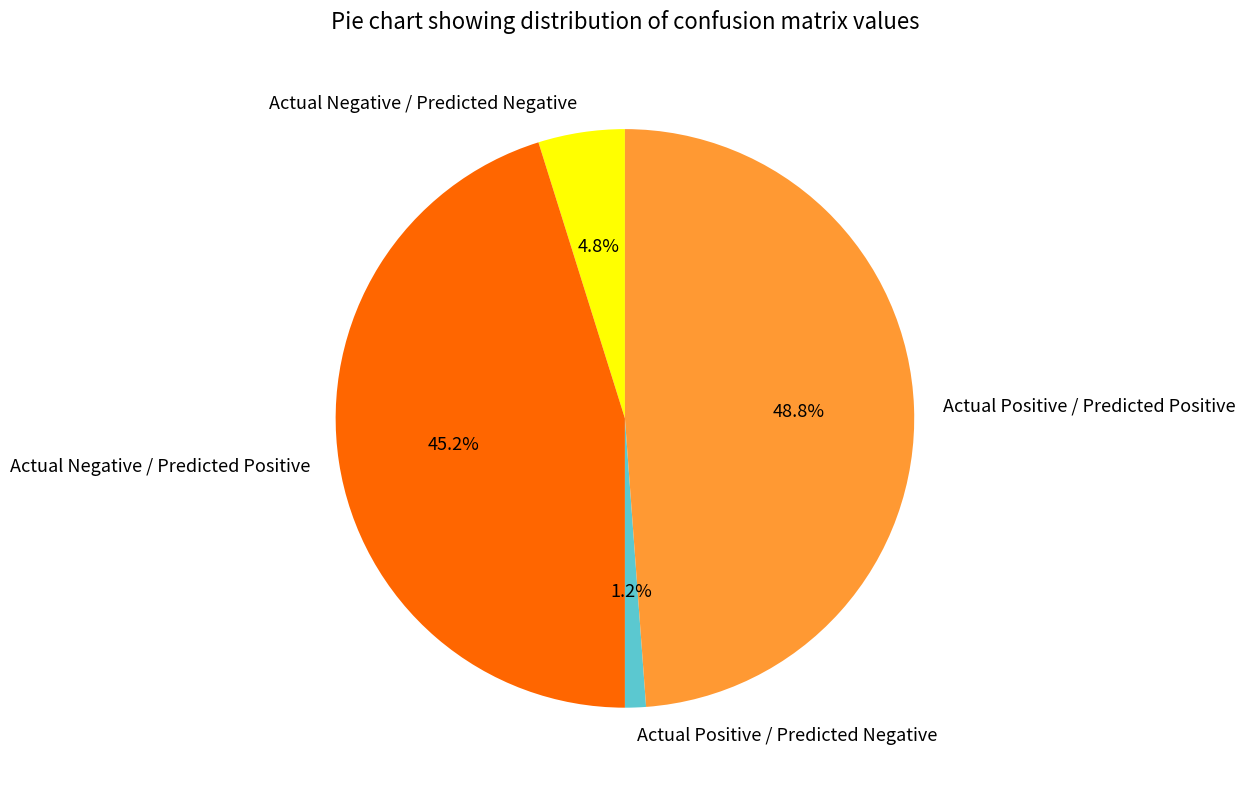

Which slice is the smallest?

Actual Positive / Predicted Negative